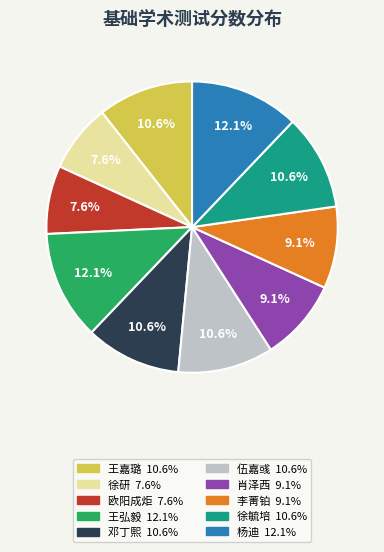

Approximately how many times larger is the value at 徐毓培 compared to 杨迪?

0.9